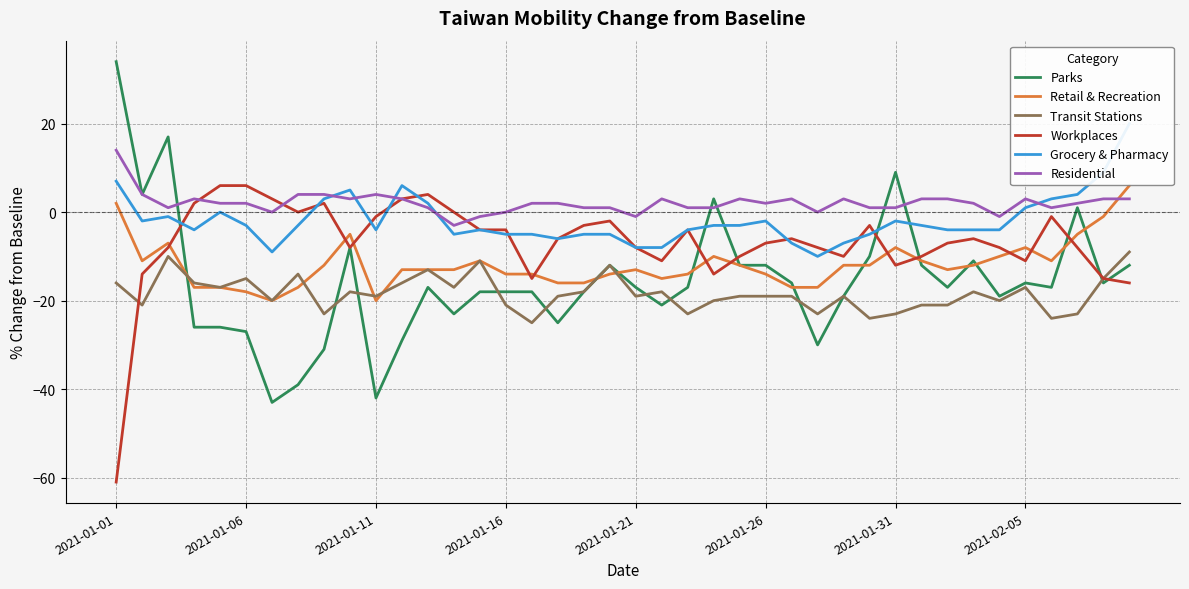

Read the Transit Stations value at 28.

-19